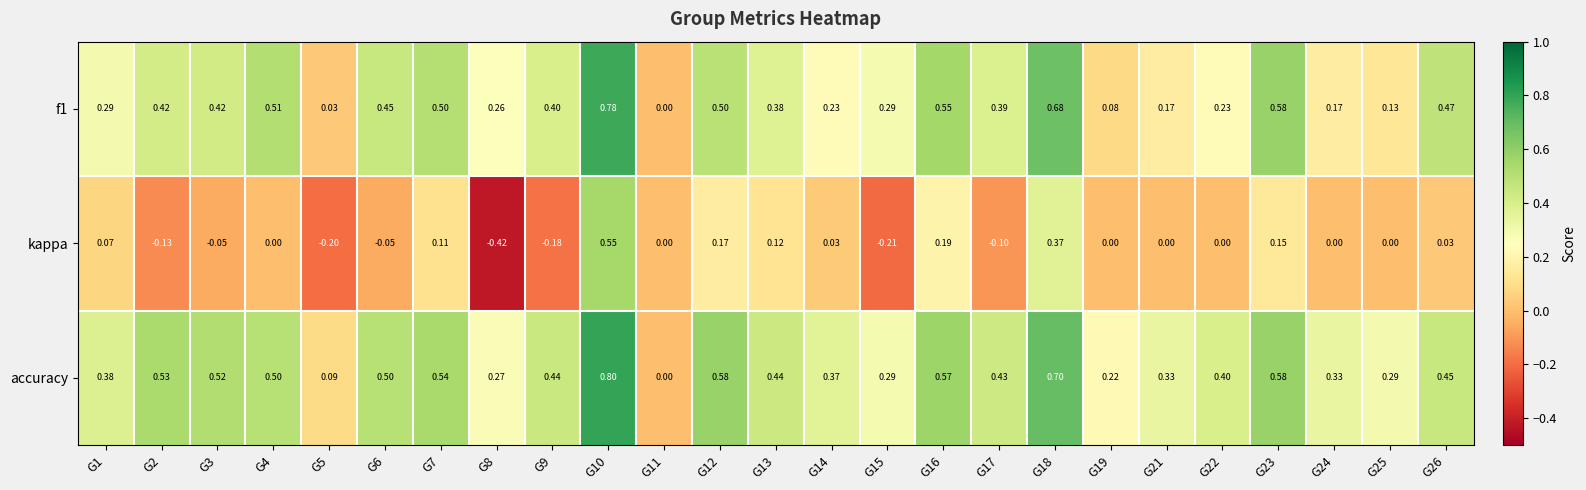

Which series has the largest total across all categories?

accuracy